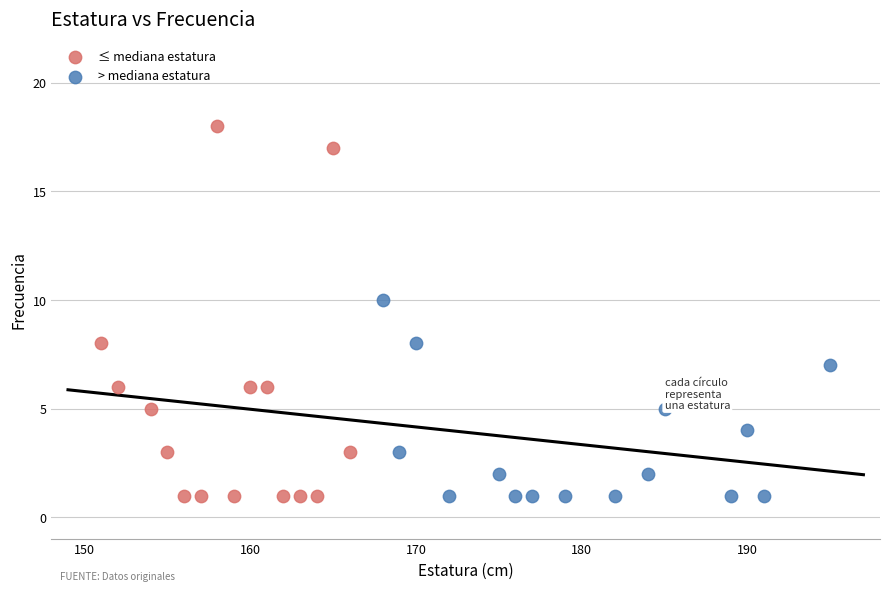

Which series reaches the maximum Y coordinate?

≤ mediana estatura